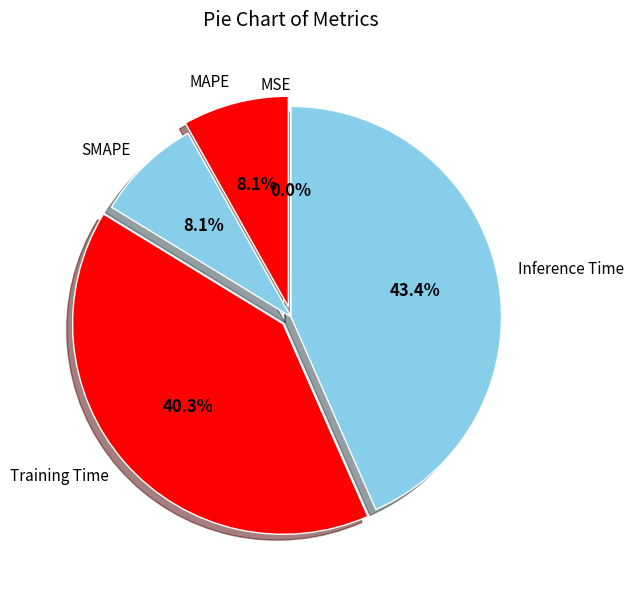

Is MAPE the majority of the pie?

No